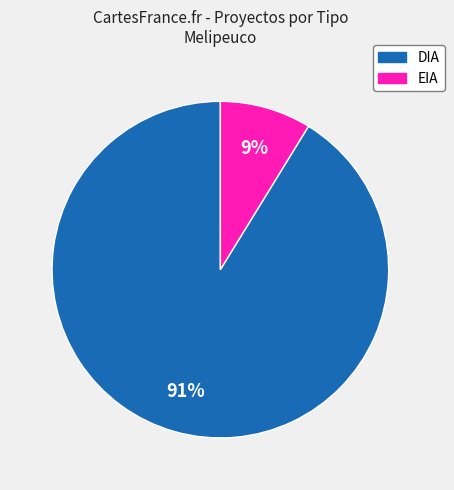

Do EIA and DIA together represent more than half of the pie?

Yes